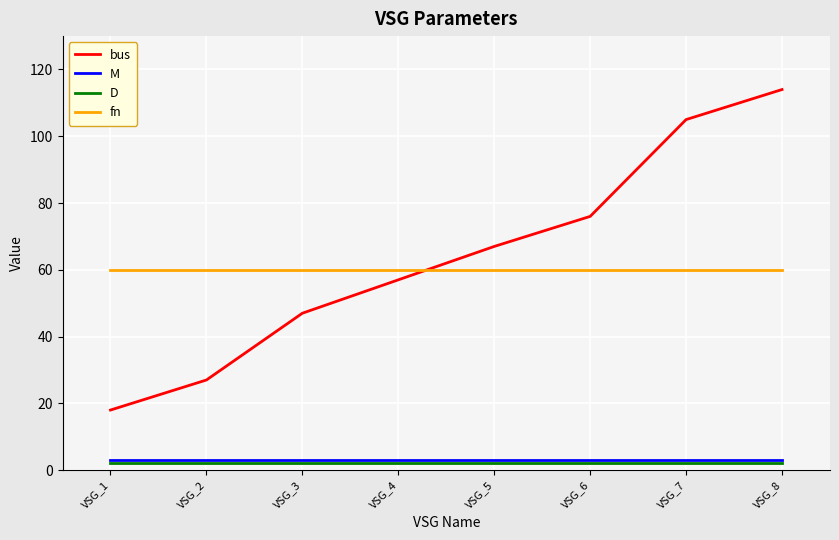

Is the value of D at VSG_8 greater than the value of bus at VSG_6?

No